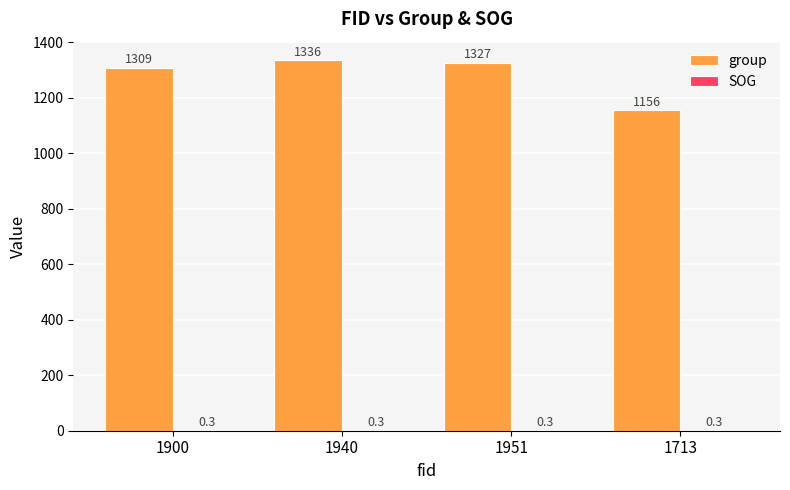

Which series has the widest spread of values?

group